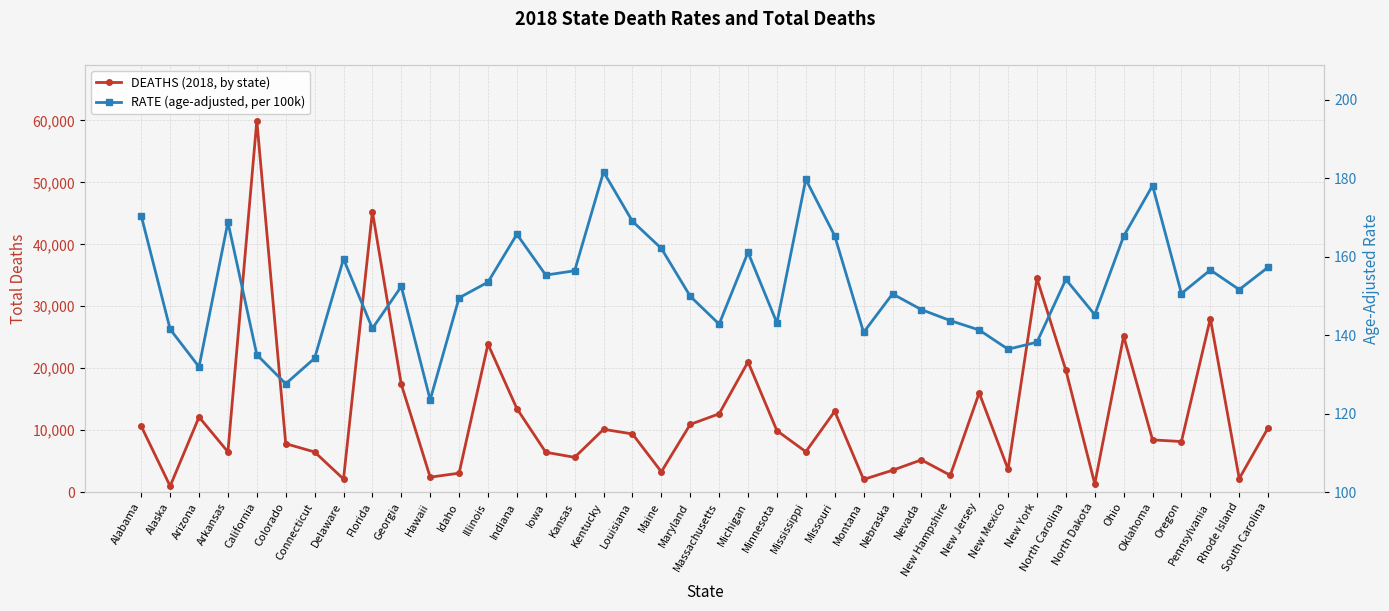

What are all the series names shown in the legend?

DEATHS (2018, by state), RATE (age-adjusted, per 100k)